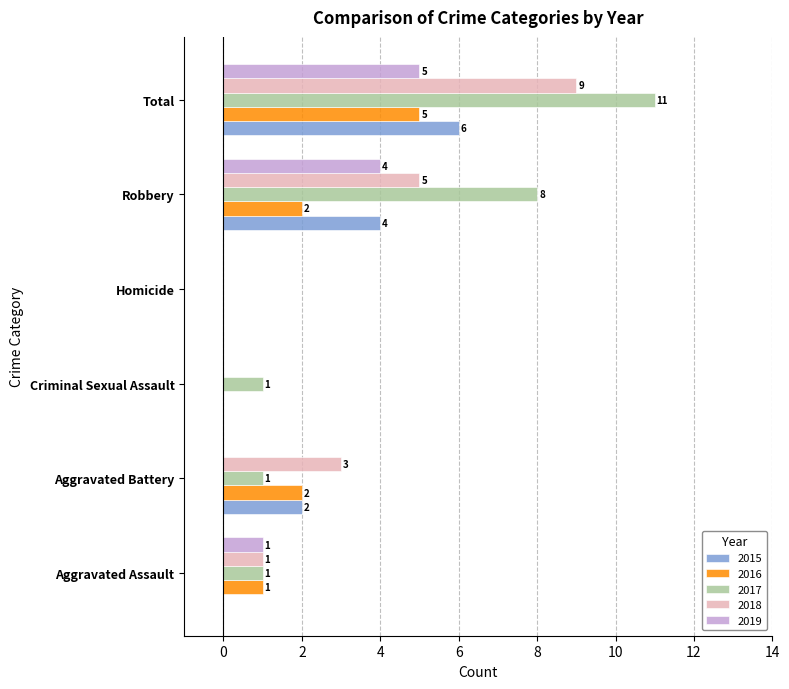

Where is 2015 nearest to the value 3?

Aggravated Battery